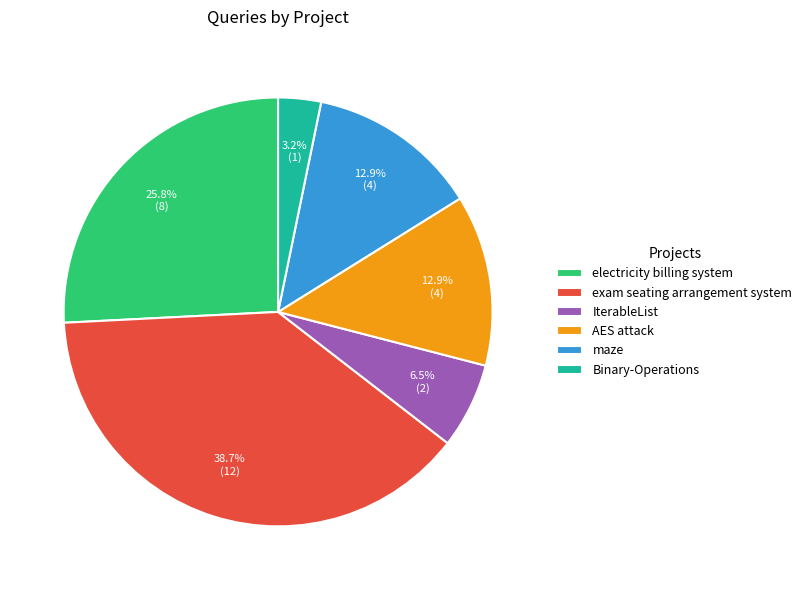

What portion of the pie excludes maze?

87.1%